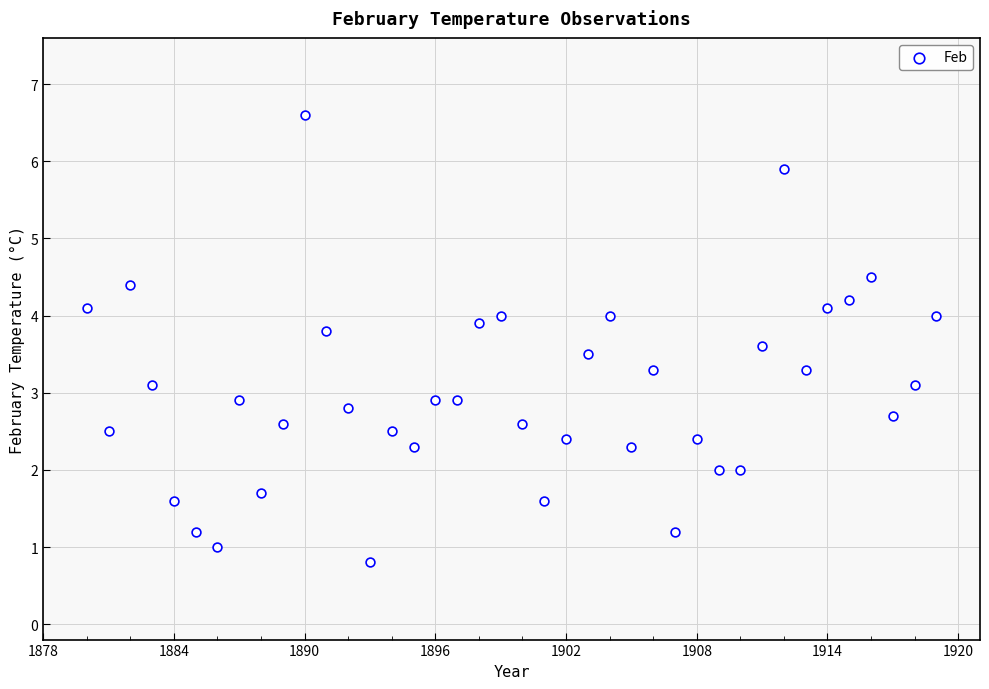

What is the range of Y values (max minus min)?

5.8